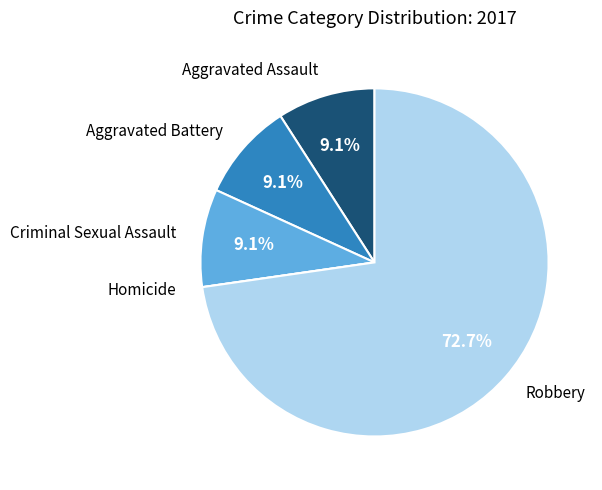

Is there any slice that represents more than half of the pie?

Yes